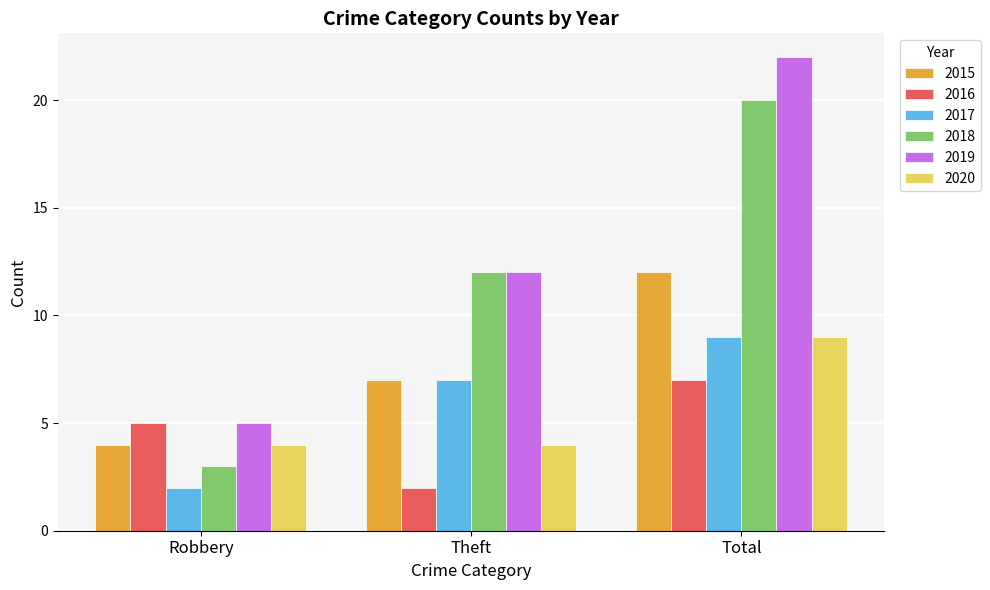

At which category is the sum across all series the highest?

Total